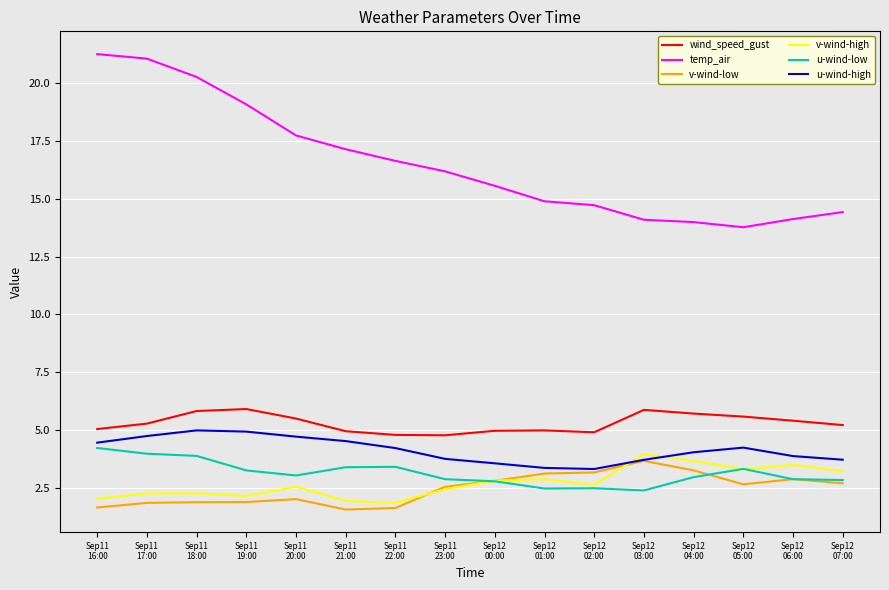

True or false: v-wind-high and wind_speed_gust intersect in this chart.

False